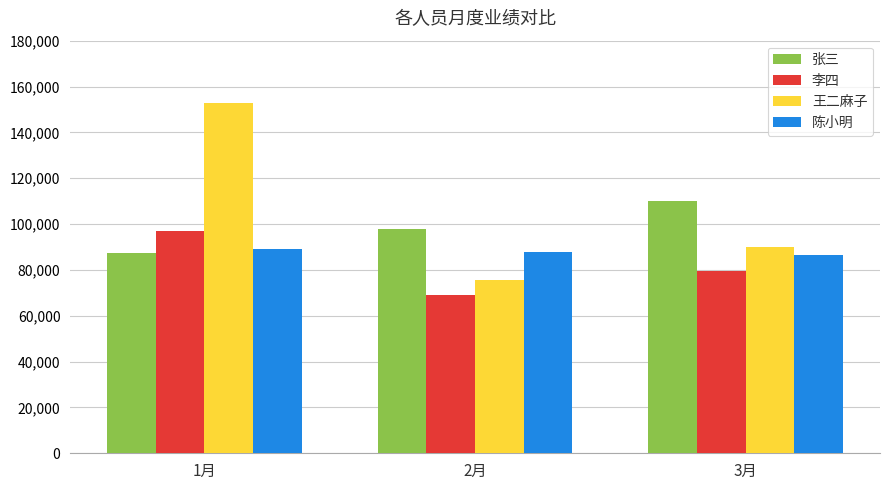

Rank the series at 1月 from highest to lowest value.

王二麻子, 李四, 陈小明, 张三